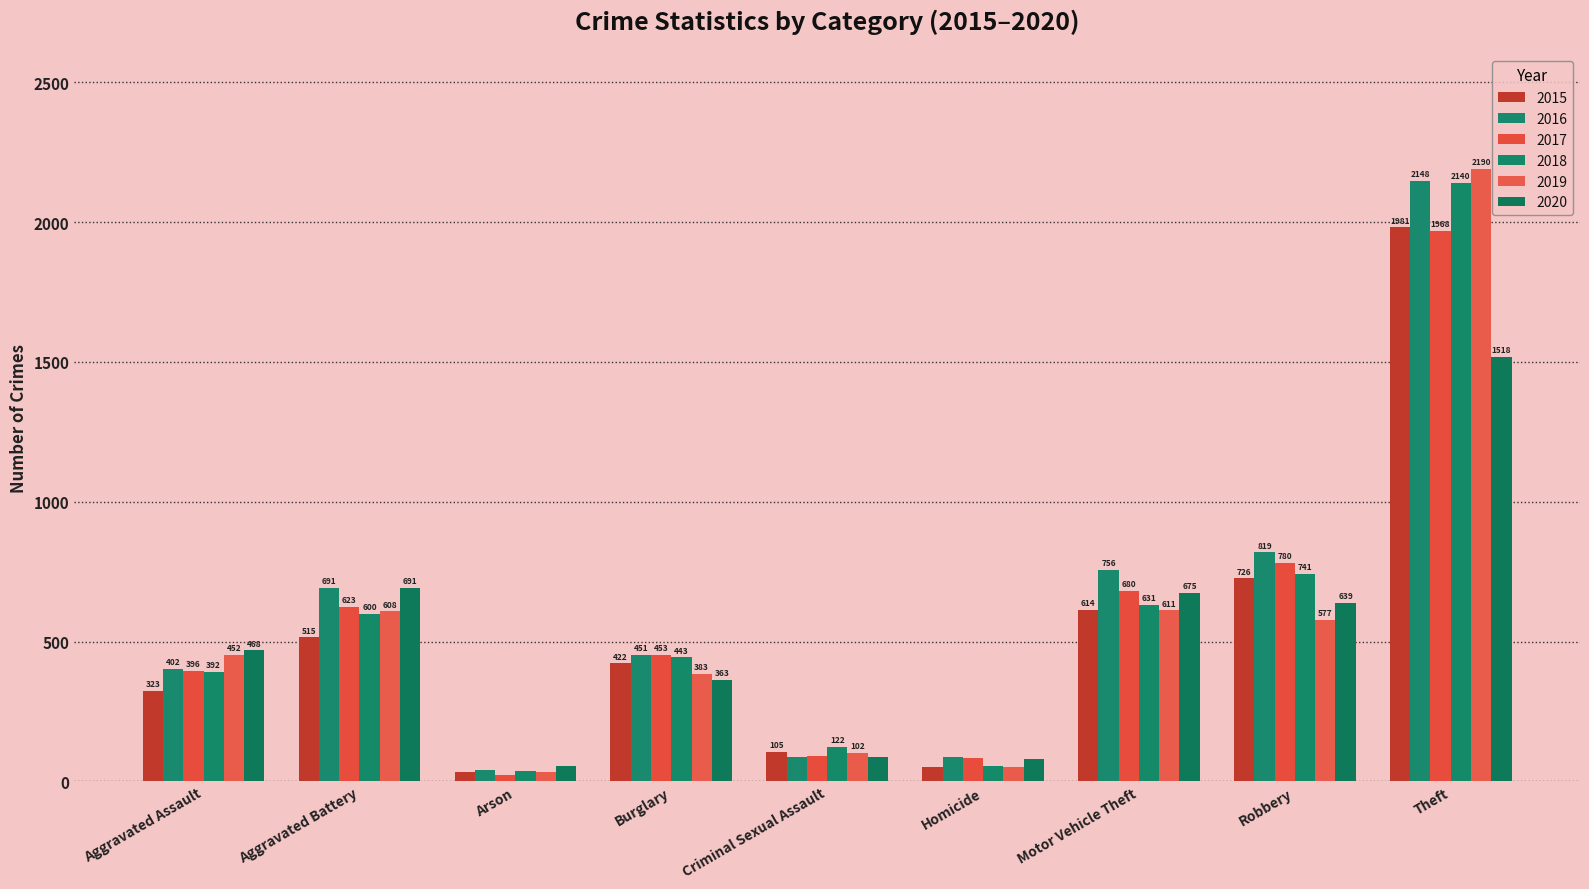

Rank the categories by 2018 value from highest to lowest.

Theft, Robbery, Motor Vehicle Theft, Aggravated Battery, Burglary, Aggravated Assault, Criminal Sexual Assault, Homicide, Arson